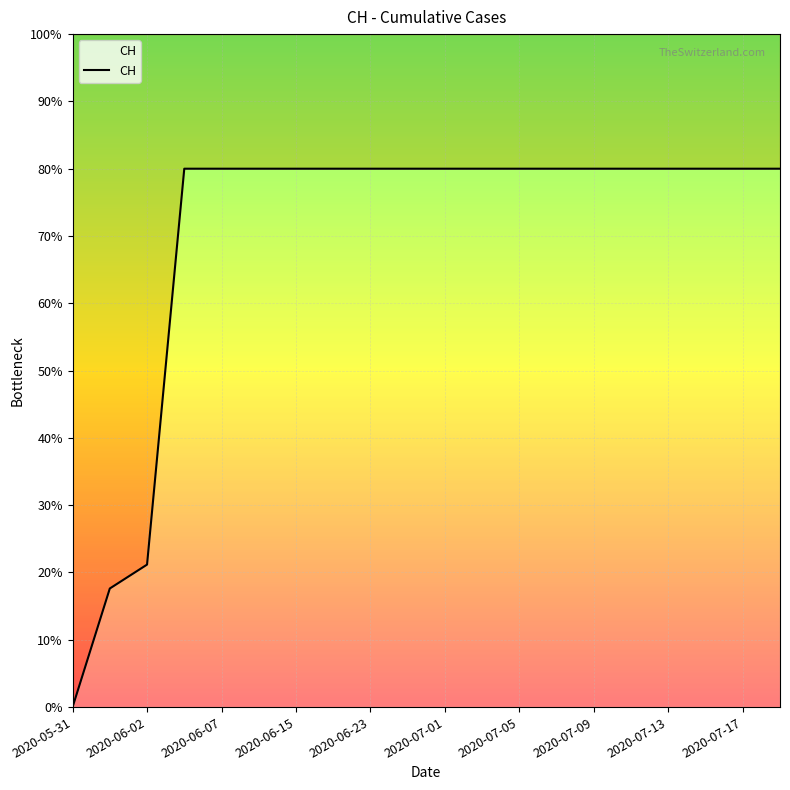

How many series are shown in this chart?

1